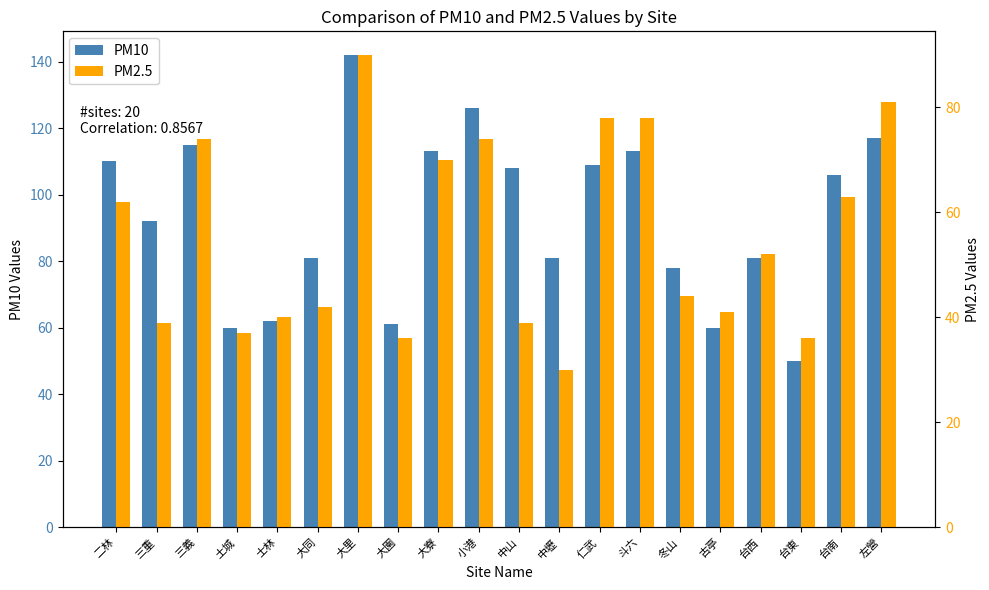

Where does the PM2.5 series first go above 52?

二林